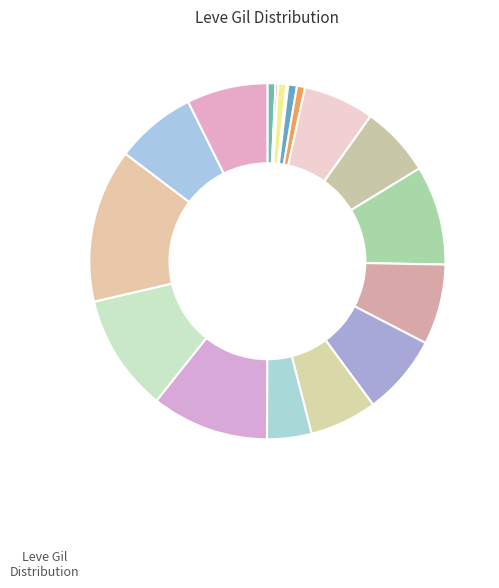

To the nearest percent, what is the average slice percentage?

6%